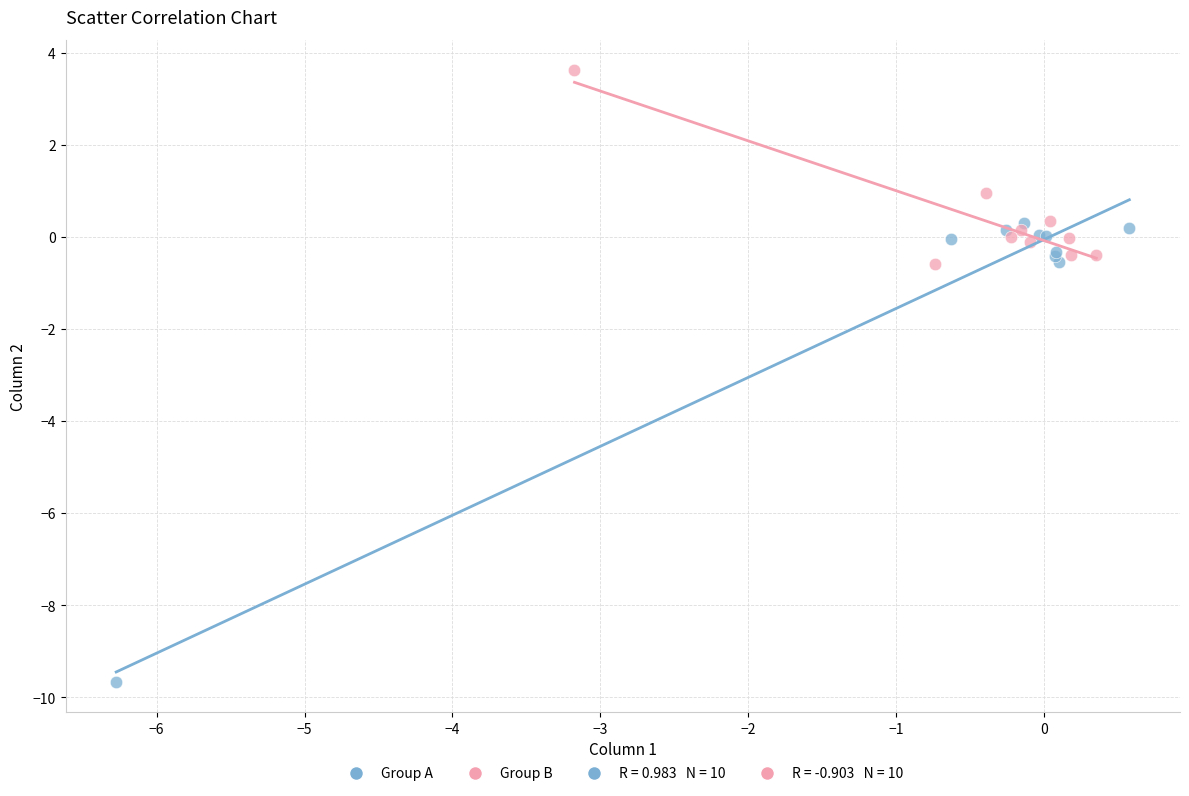

Which series reaches the minimum Y coordinate?

Group A